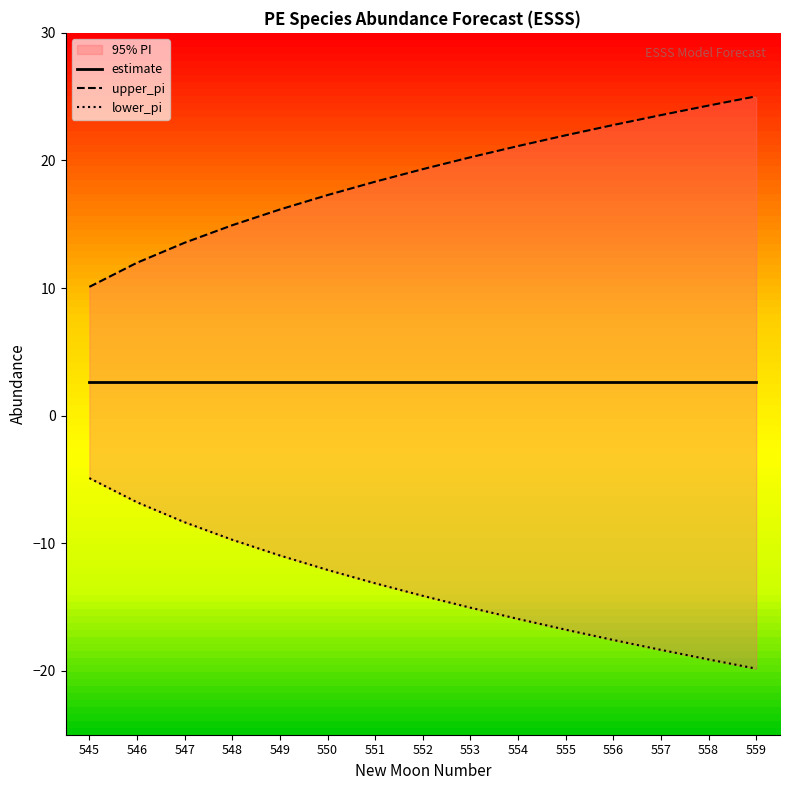

Rank the series by their maximum value, from lowest to highest.

lower_pi, estimate, upper_pi